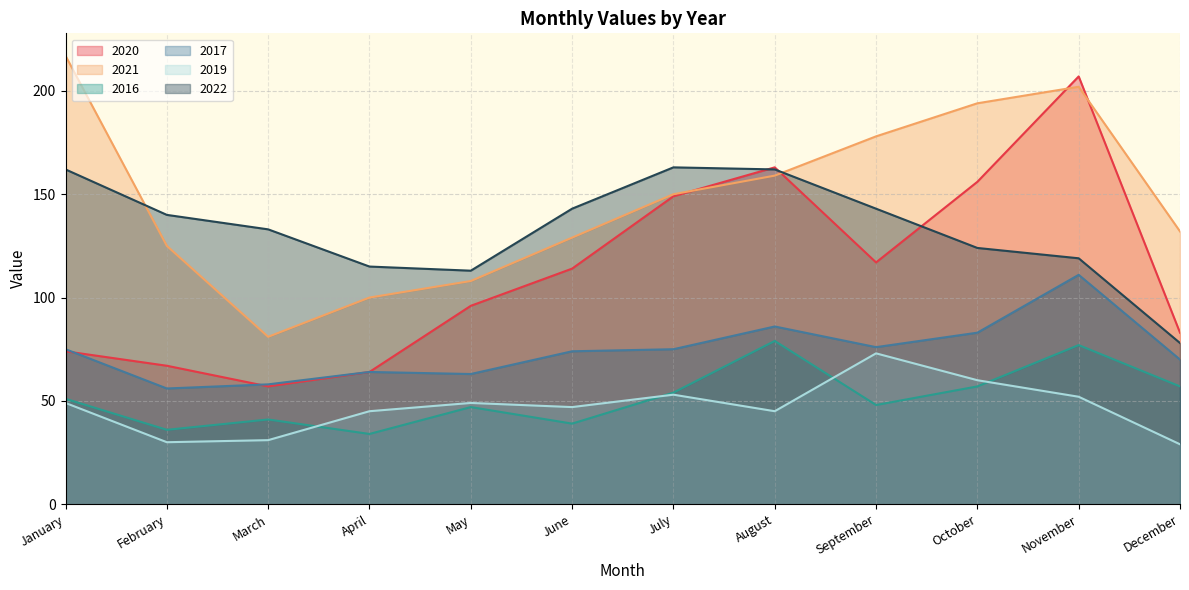

At which category does 2022 reach its first local valley?

May